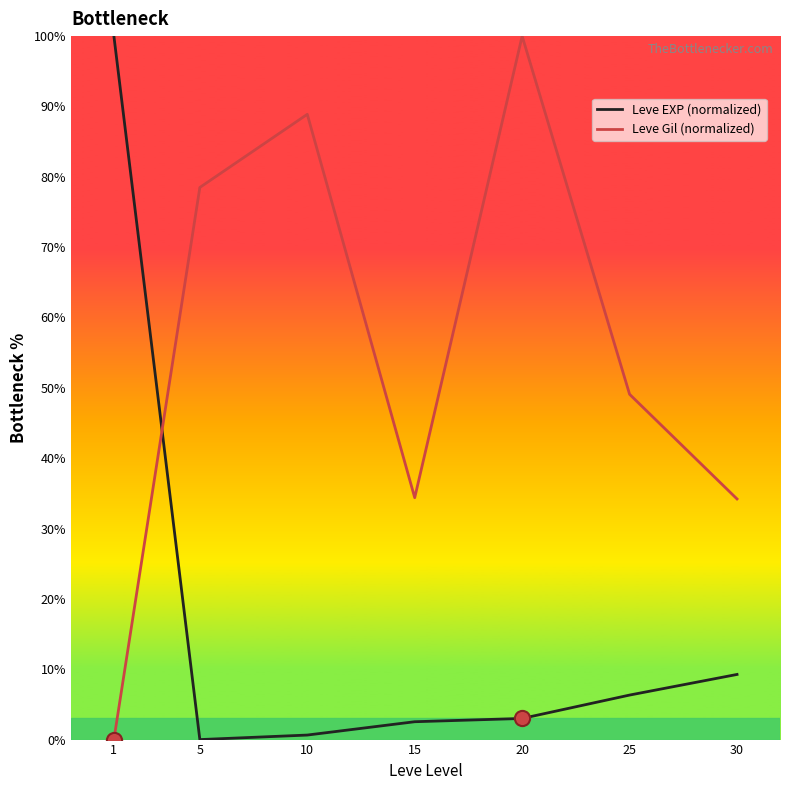

Is the value of Leve Gil (normalized) at 1 greater than the value of Leve EXP (normalized) at 30?

No